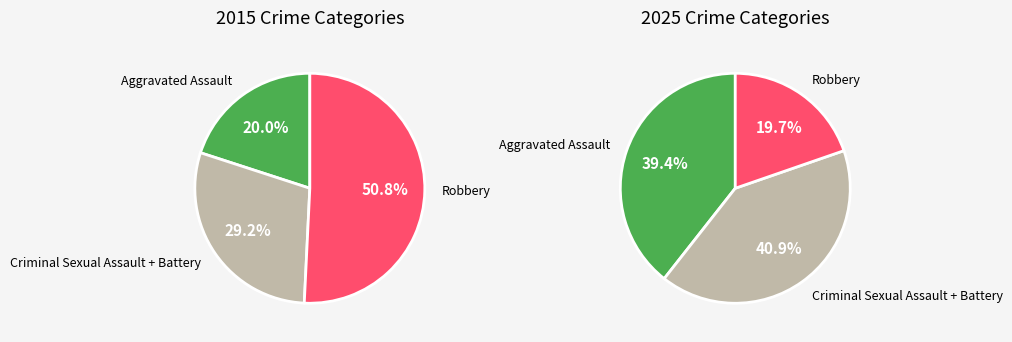

Which has a higher value, Aggravated Battery or Robbery?

Robbery